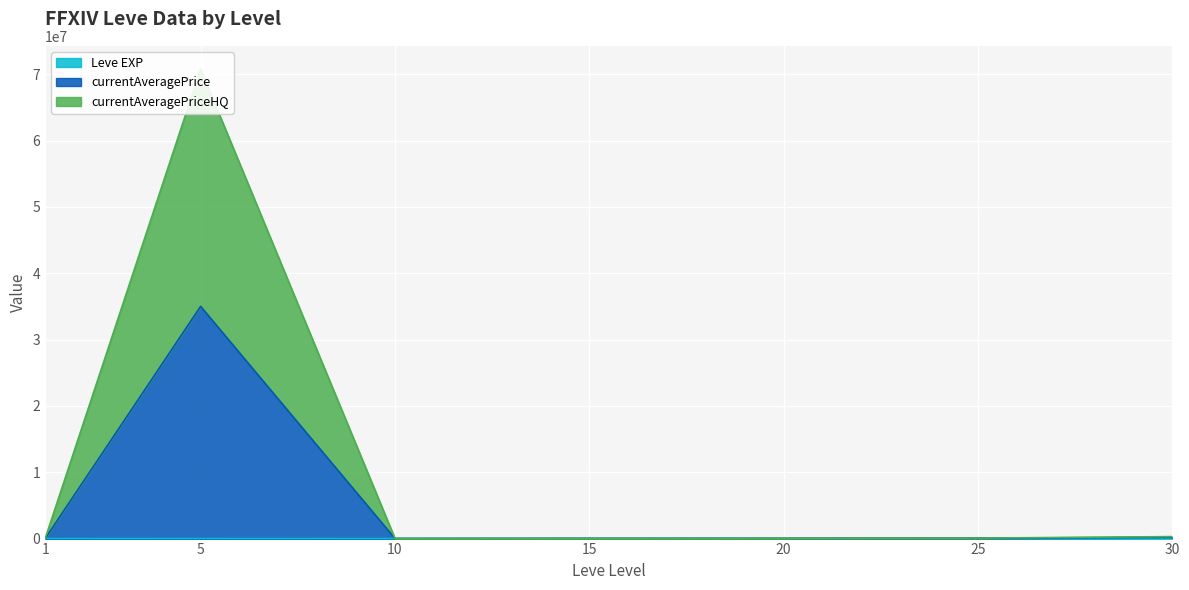

What are all the series names shown in the legend?

Leve EXP, currentAveragePrice, currentAveragePriceHQ